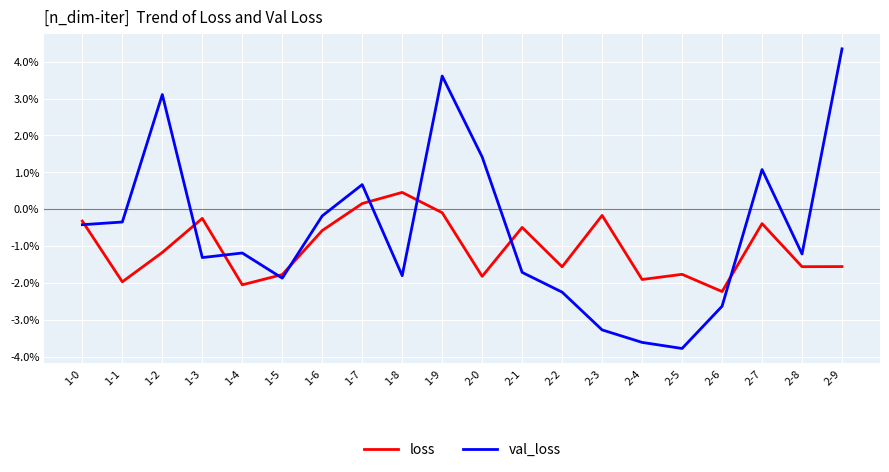

What are all the series names shown in the legend?

loss, val_loss